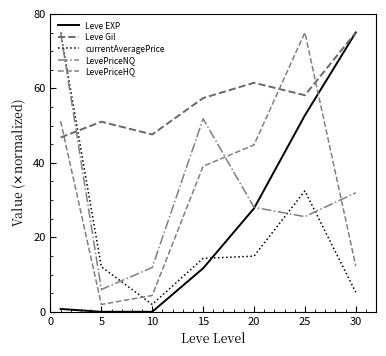

Does the chart have visible grid lines?

No